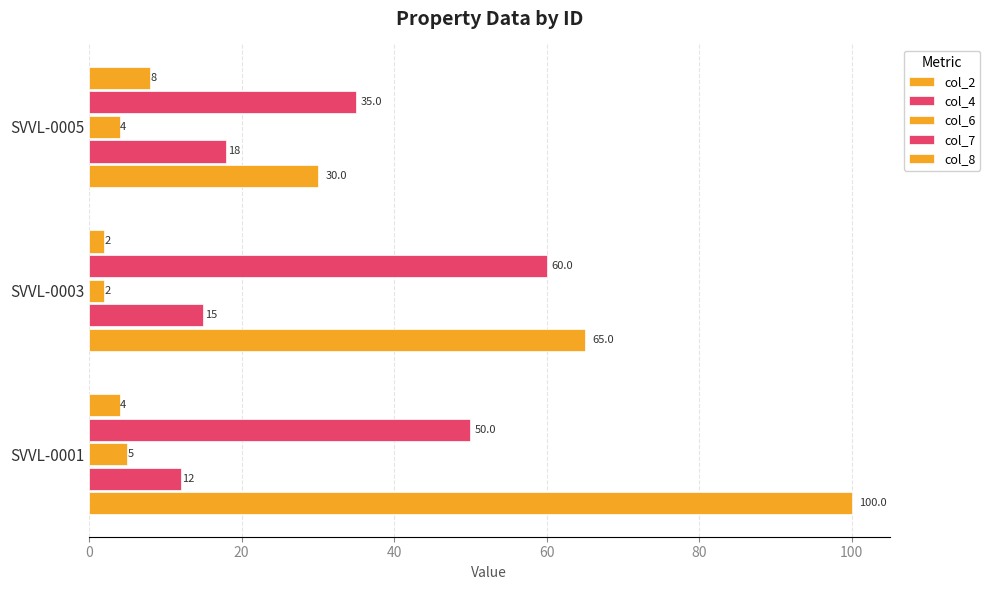

How many categories are shown in the chart?

3